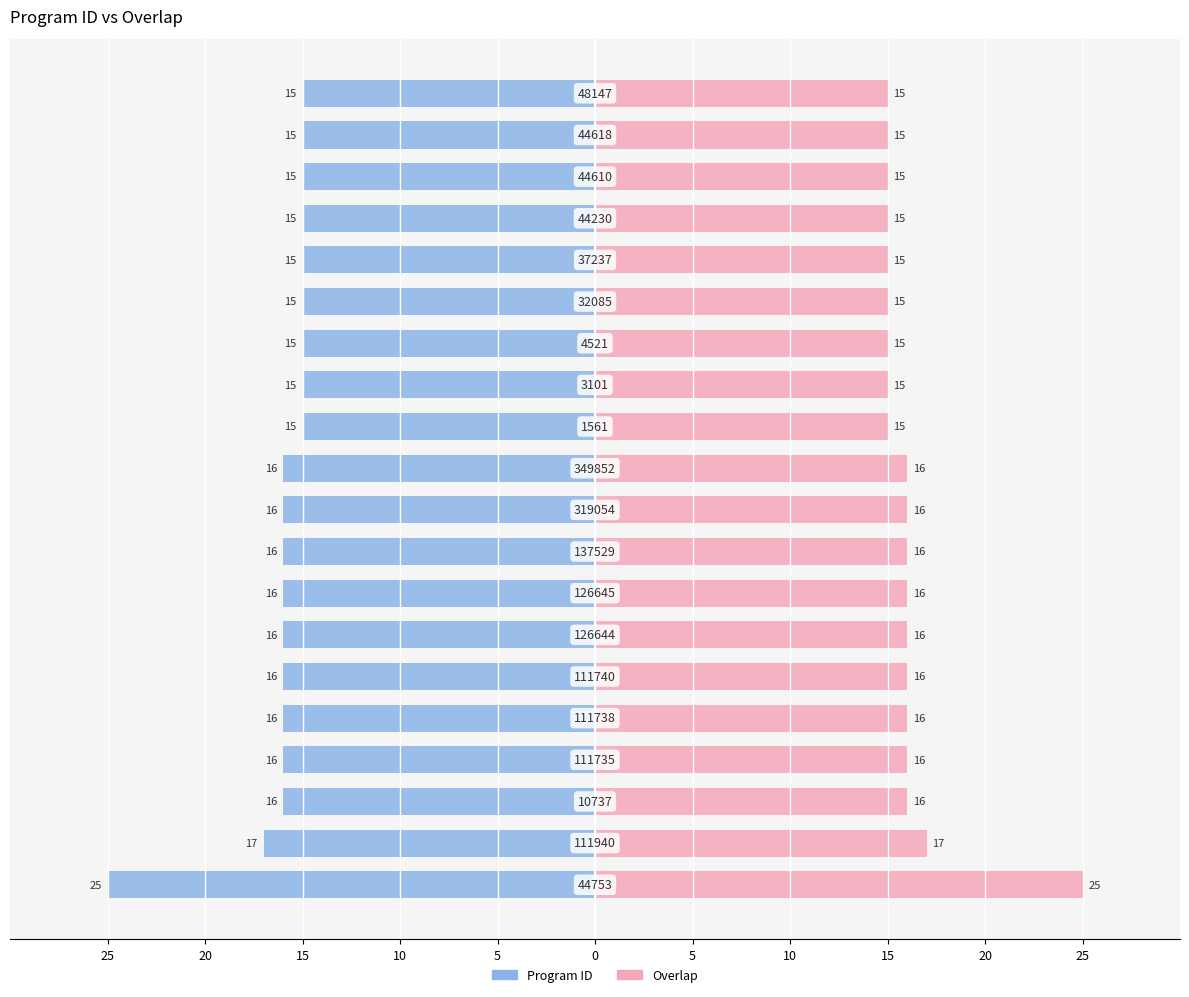

At 12, list the series in order from largest to smallest.

Overlap, Program ID